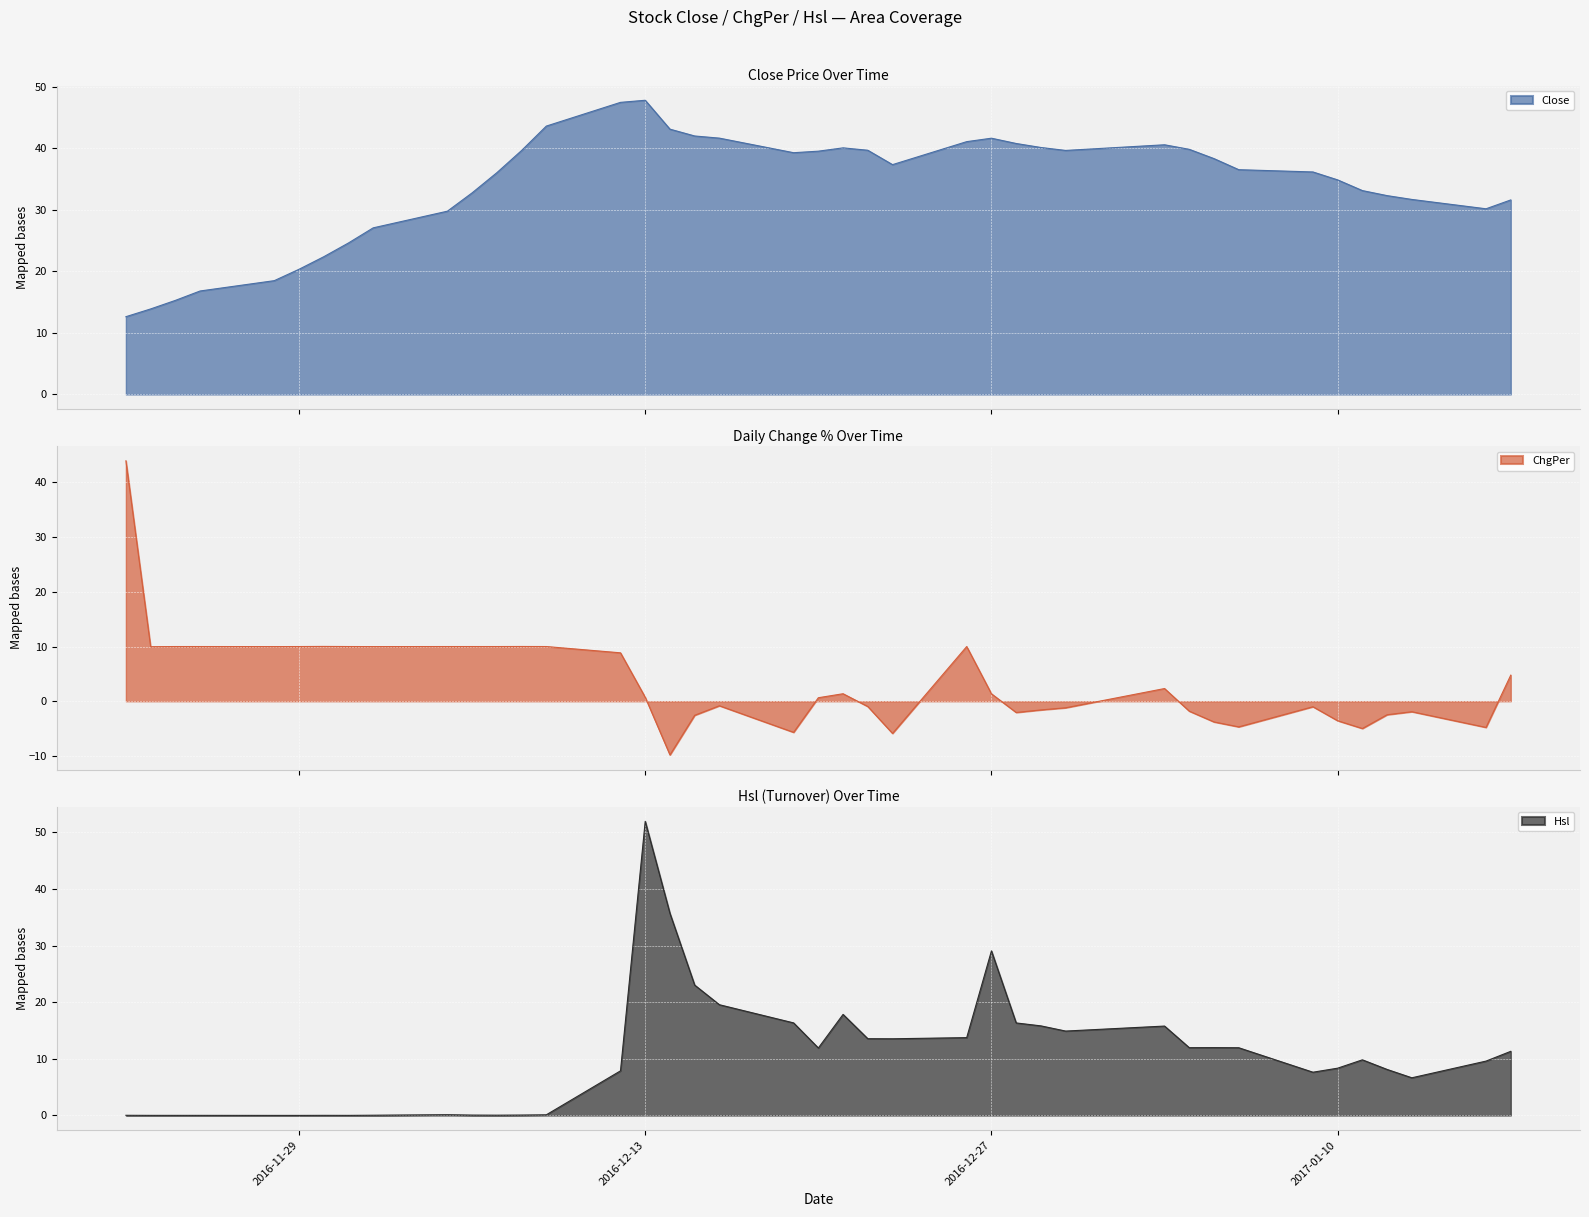

List the series in order of their peak value, highest first.

Hsl, Close, ChgPer